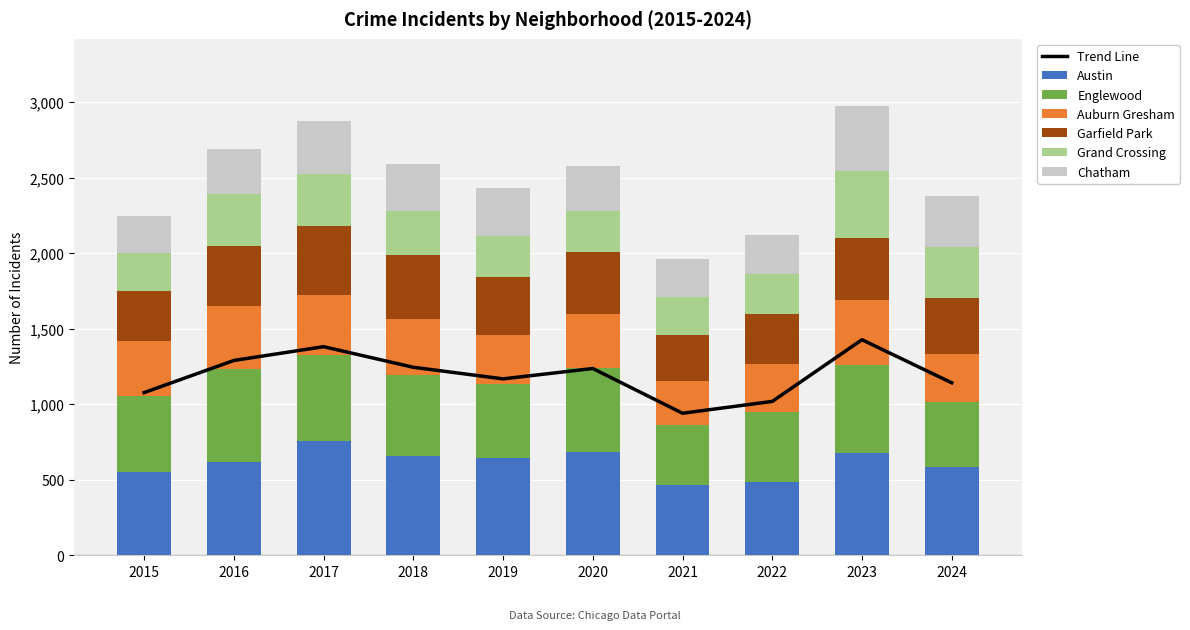

At which label does Austin reach its minimum?

2021